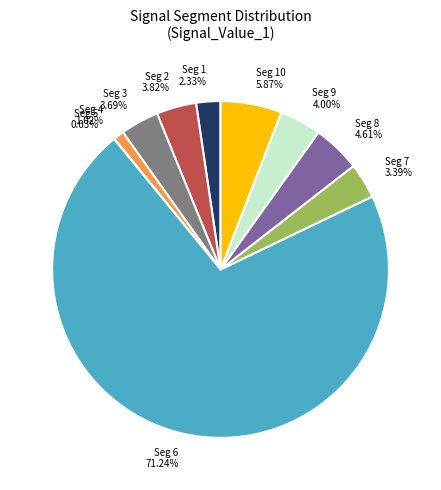

Which slice is the largest?

Seg 6